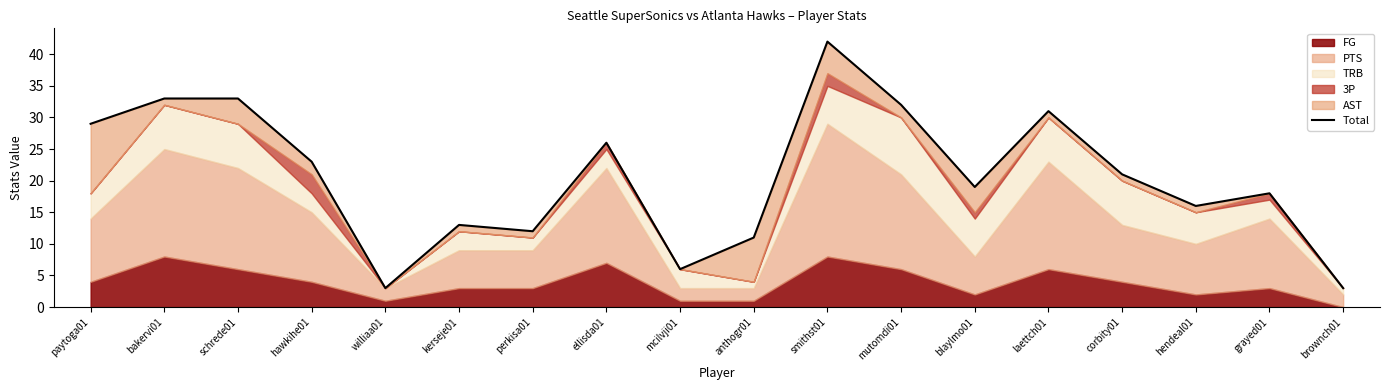

Where is the first local minimum?

williaa01